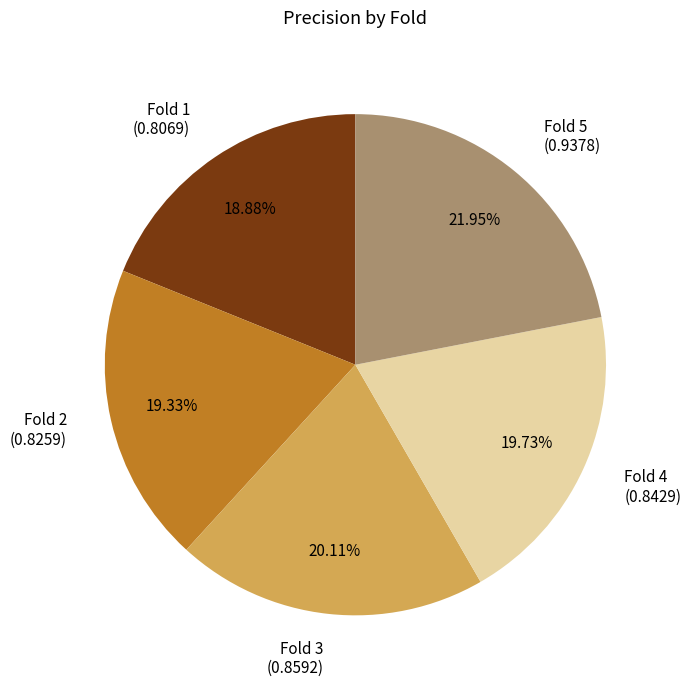

To the nearest percent, what is the combined percentage of Fold 1 and Fold 2?

38%